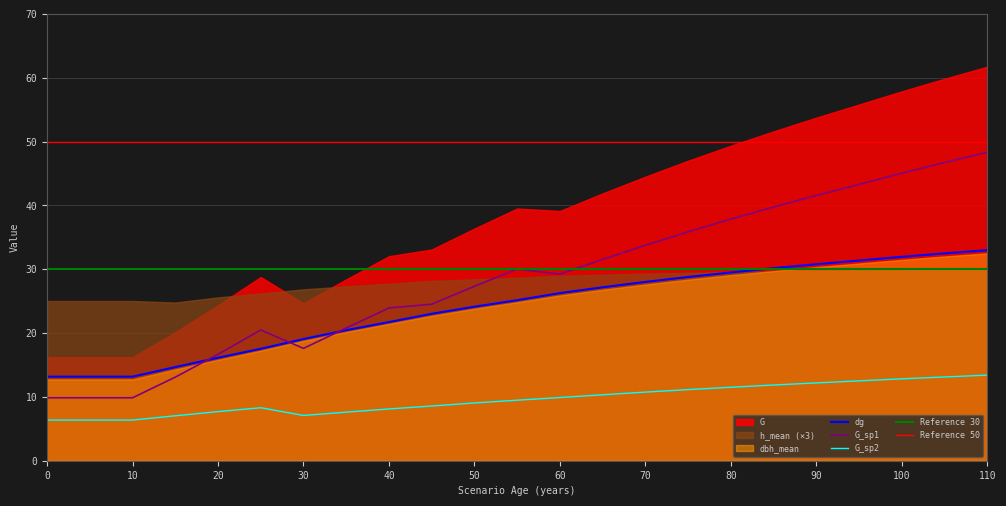

At which label does dbh_mean reach its peak?

110